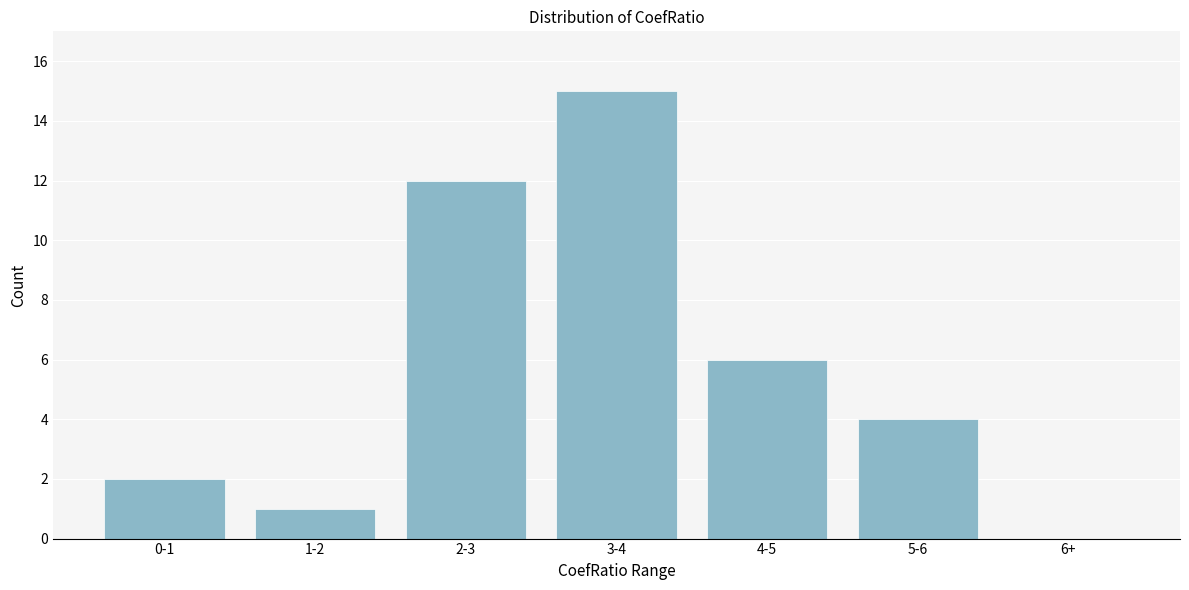

Reading left to right, extract all data points from this chart.

0-1=2	1-2=1	2-3=12	3-4=15	4-5=6	5-6=4	6+=0